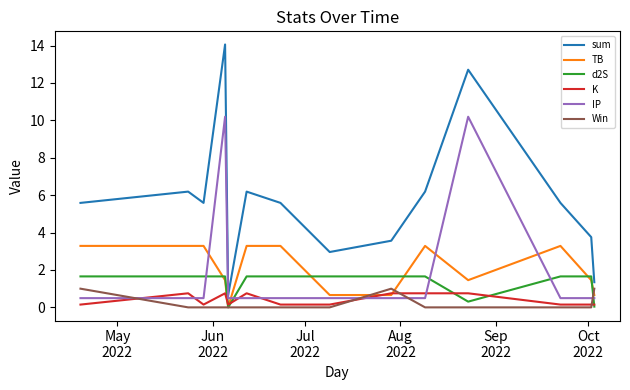

What are all the series names shown in the legend?

sum, TB, d2S, K, IP, Win